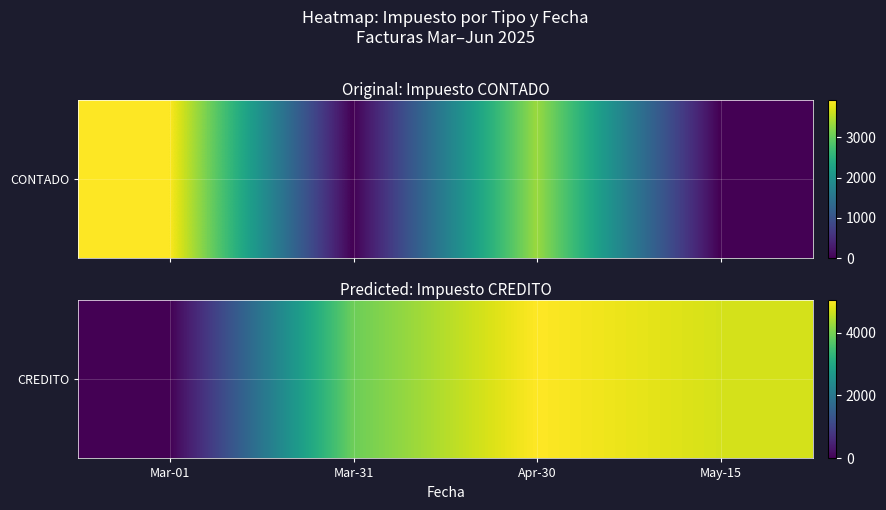

Reading left to right, what are all the values shown in this chart?

0.0	3901.5	5024.4	4702.1